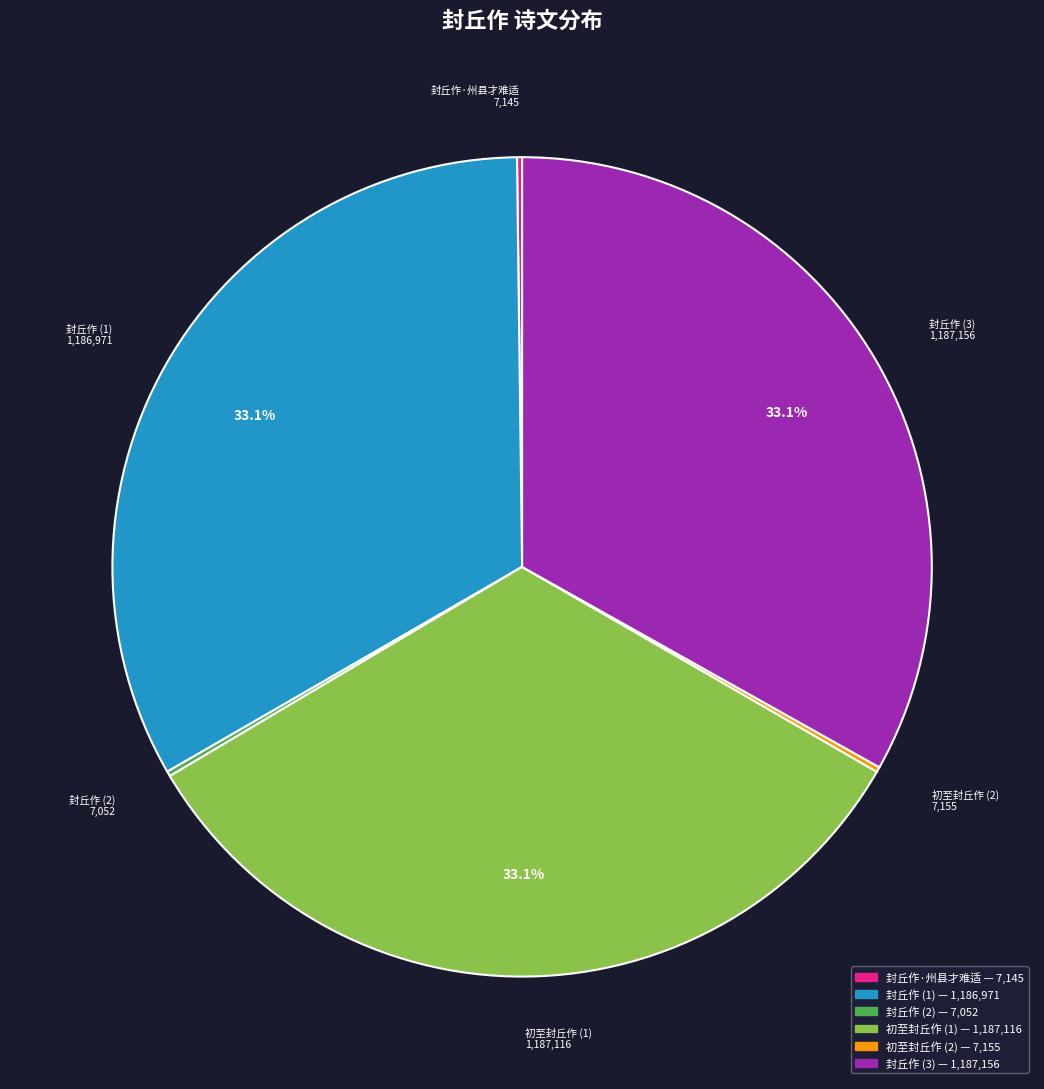

Is there any slice that represents more than half of the pie?

No